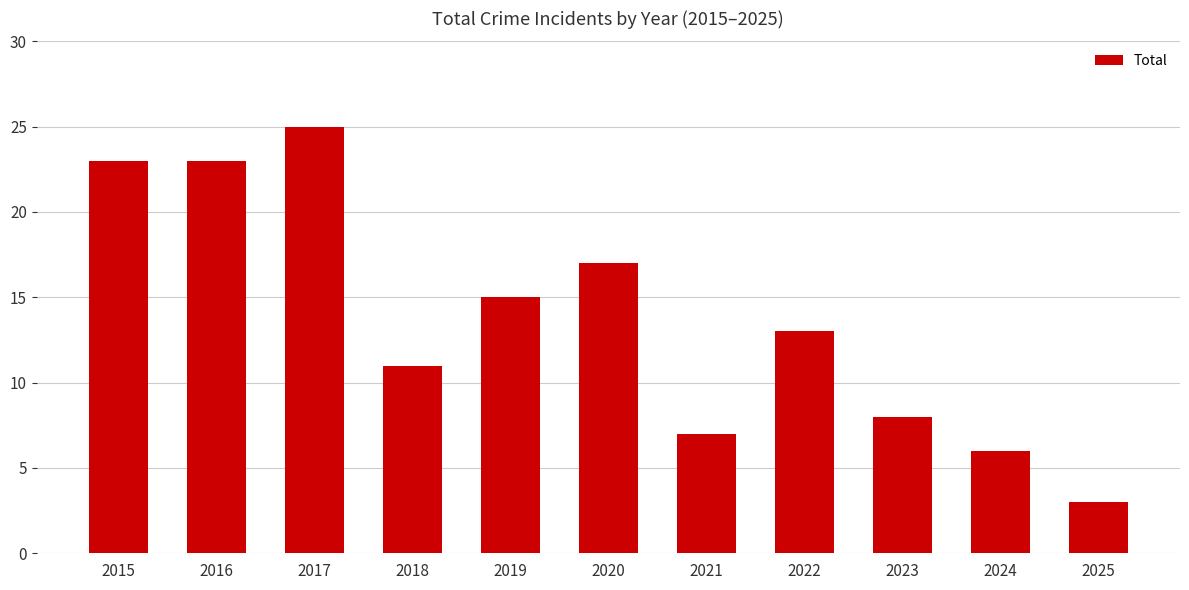

Count the number of data series in this chart.

1